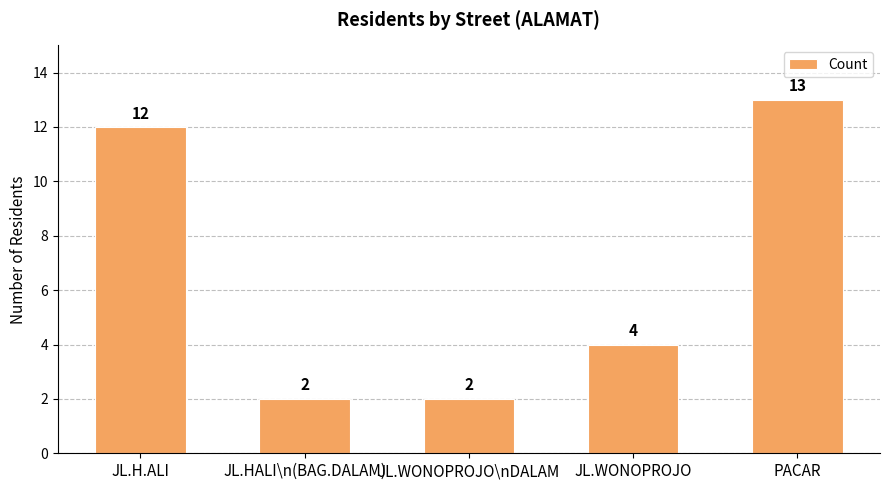

The value at JL.HALI\n(BAG.DALAM) is 2. True or false?

True